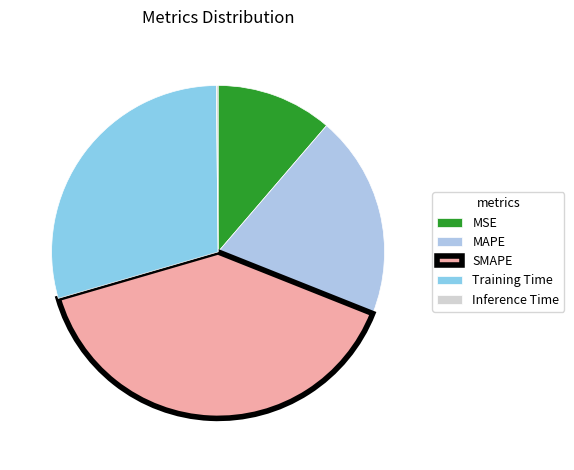

To the nearest percent, what is the combined percentage of MSE and Training Time?

41%